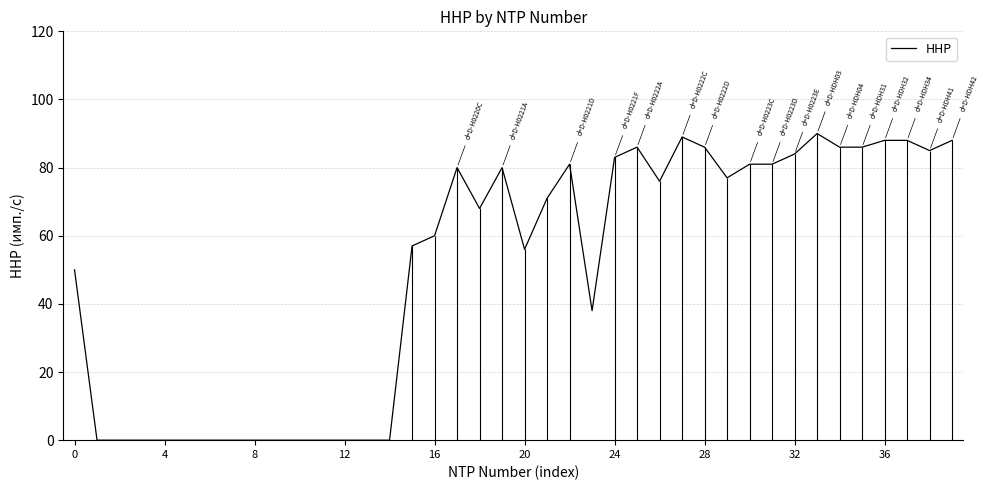

What is the change in value from 13 to 37?

+88